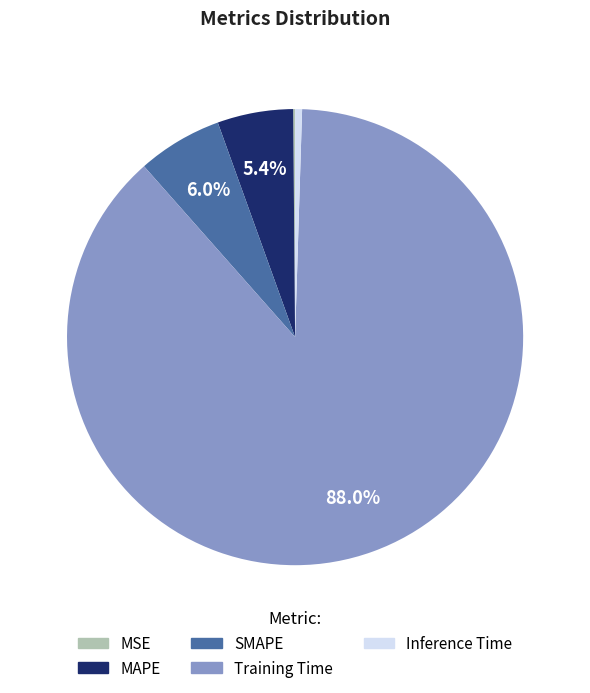

Do Inference Time and MAPE together represent more than half of the pie?

No